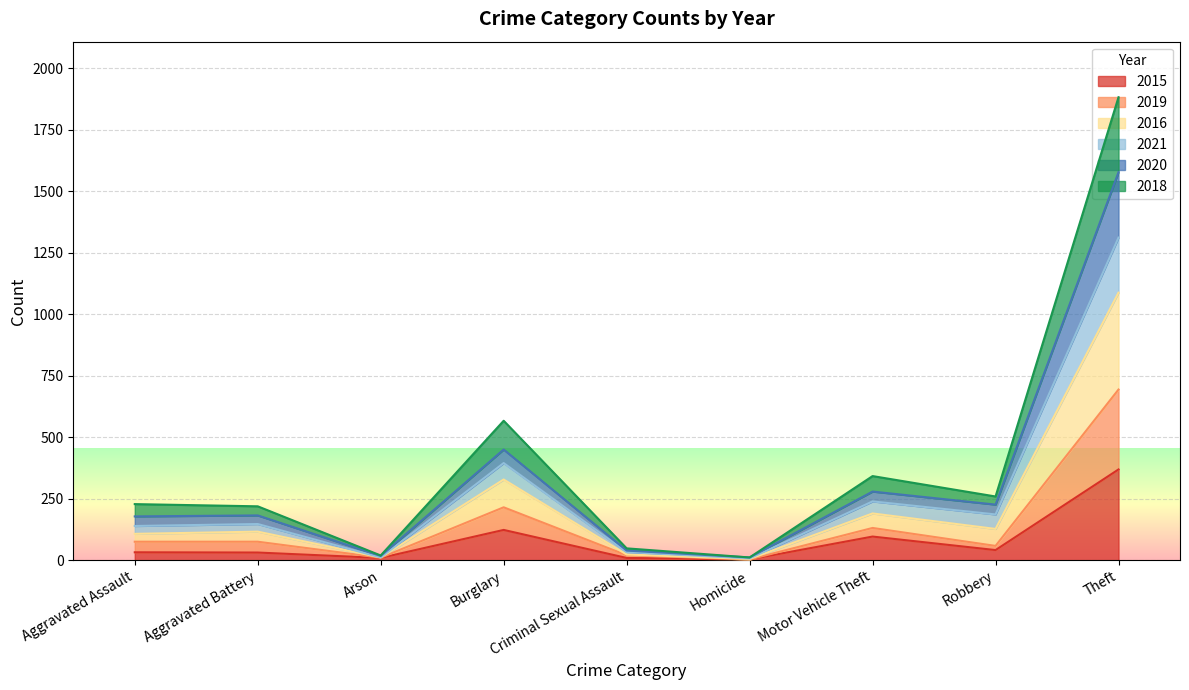

Rank the categories by 2020 value from lowest to highest.

Homicide, Arson, Criminal Sexual Assault, Aggravated Battery, Aggravated Assault, Robbery, Motor Vehicle Theft, Burglary, Theft